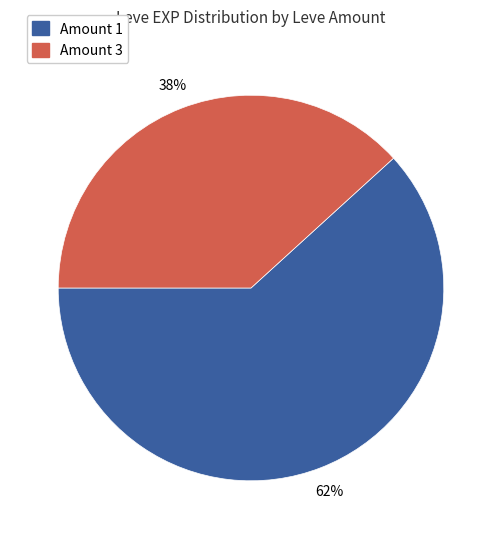

To the nearest percent, what is the average slice percentage?

50%